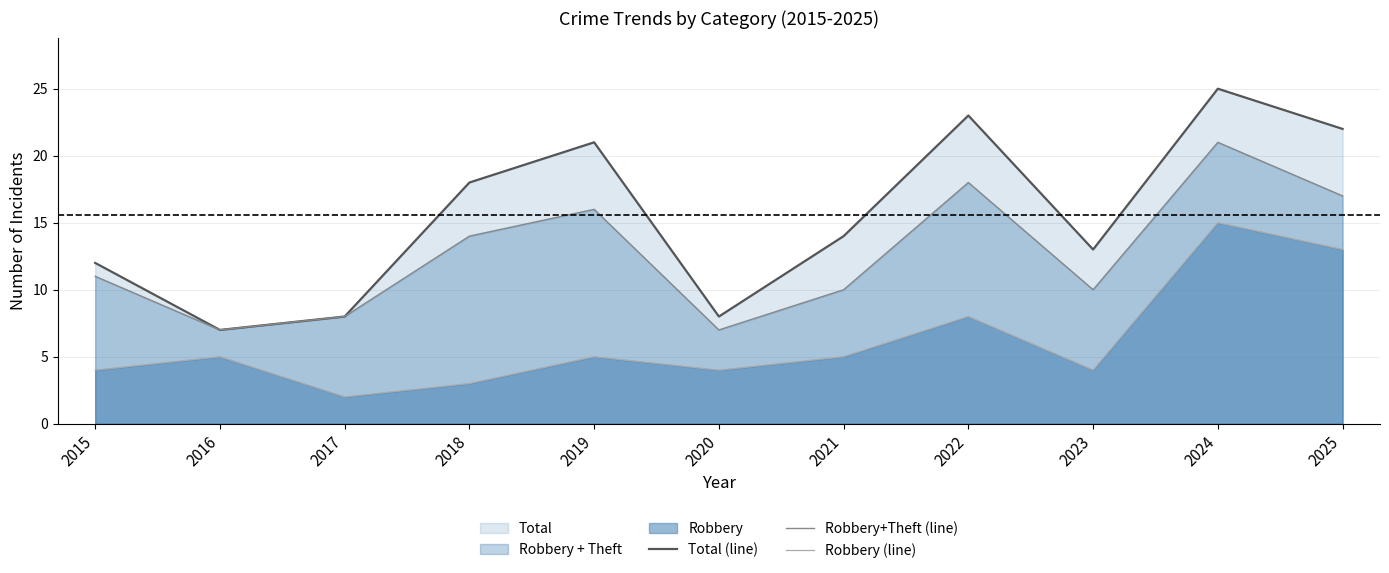

List the series in order of their peak value, lowest first.

Robbery (line), Robbery+Theft (line), Total (line)